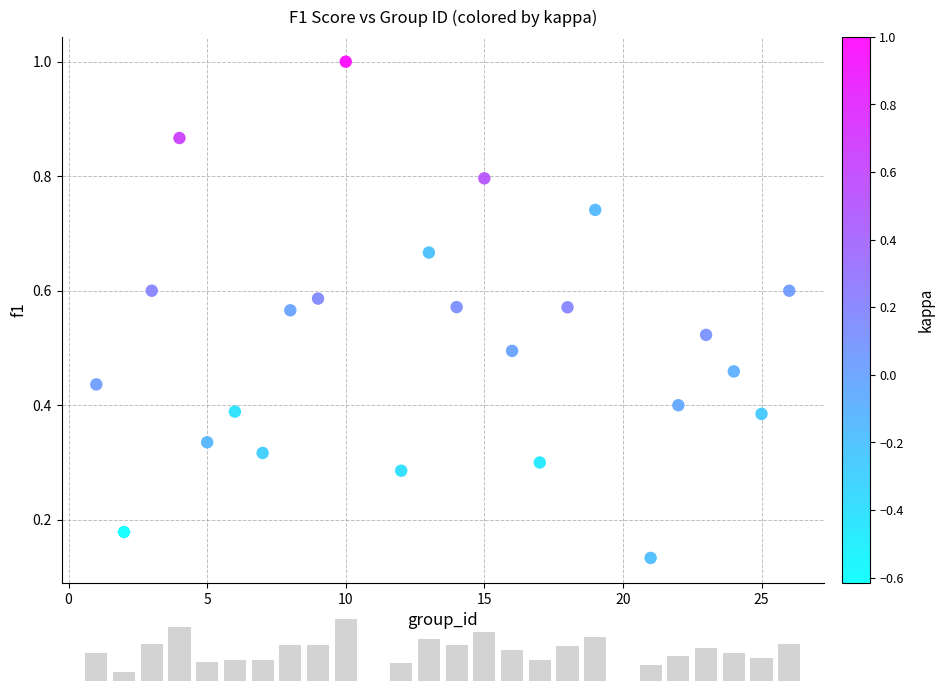

What is the range of X values (max minus min)?

25.0